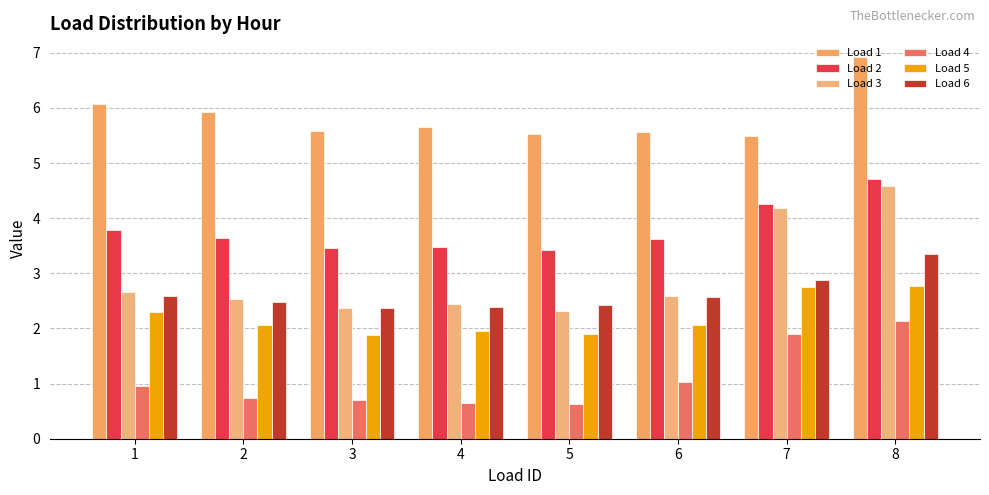

Rank the series by their maximum value, from lowest to highest.

Load 4, Load 5, Load 6, Load 3, Load 2, Load 1